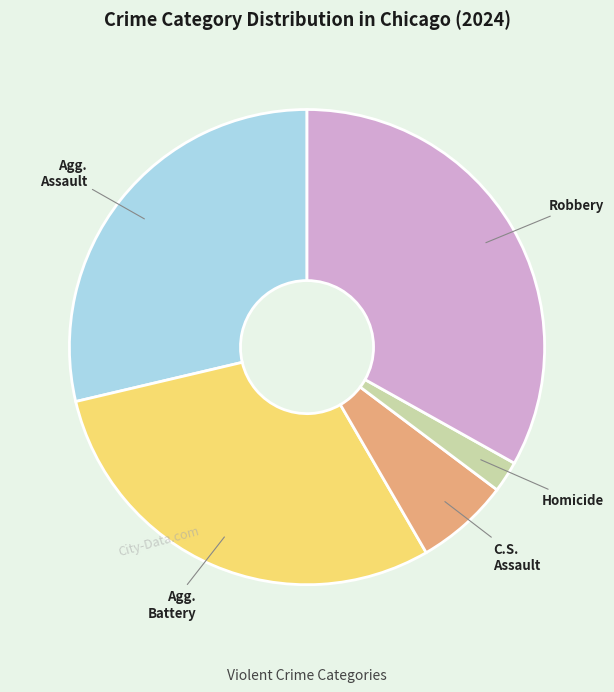

Is there any slice that represents more than half of the pie?

No